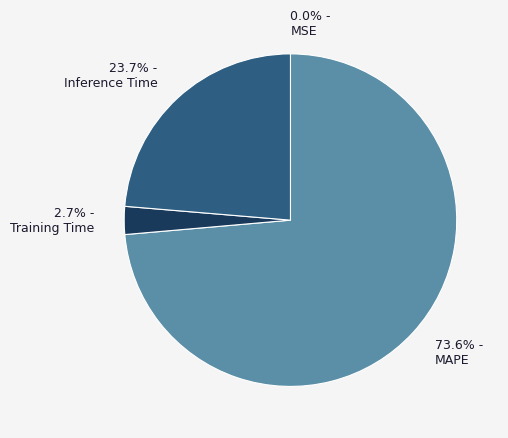

Which has a higher value, 23.7% - Inference Time or 73.6% - MAPE?

73.6% - MAPE